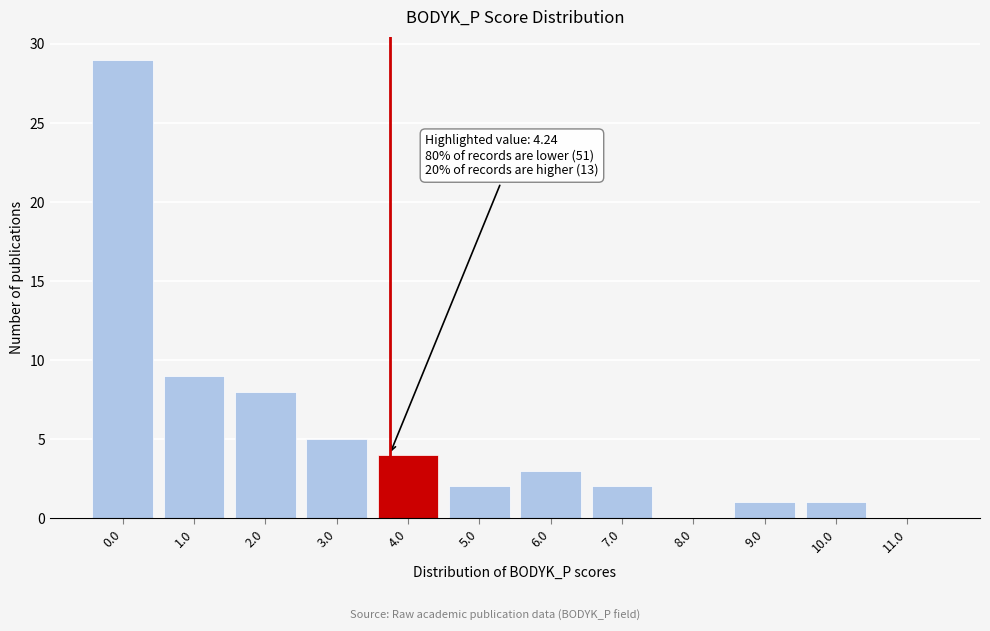

Reading left to right, extract all data points from this chart.

0.0=29	1.0=9	2.0=8	3.0=5	4.0=4	5.0=2	6.0=3	7.0=2	8.0=0	9.0=1	10.0=1	11.0=0